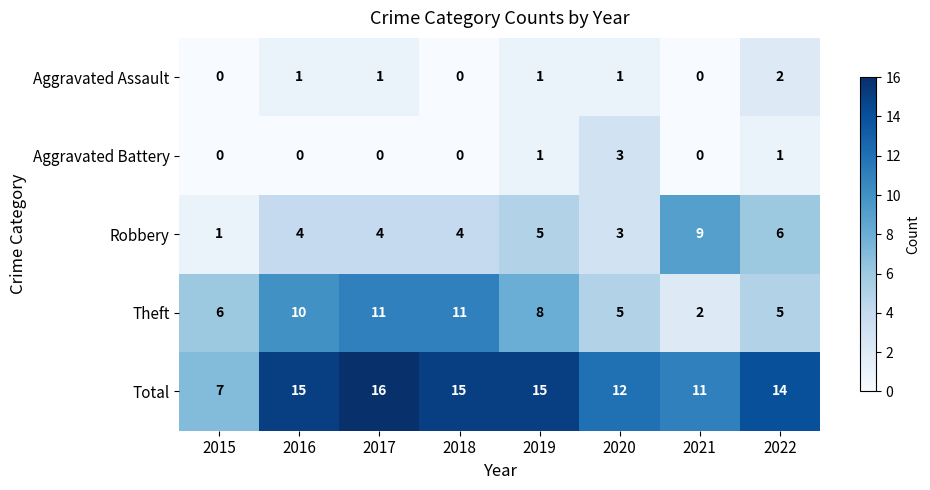

The value of Aggravated Assault at 2020 is 1. True or false?

True